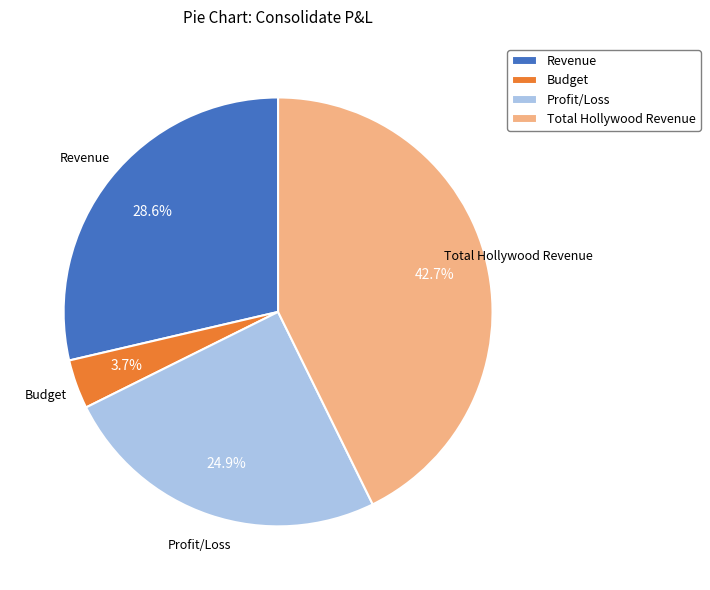

What percentage is the Revenue slice, to the nearest percent?

29%